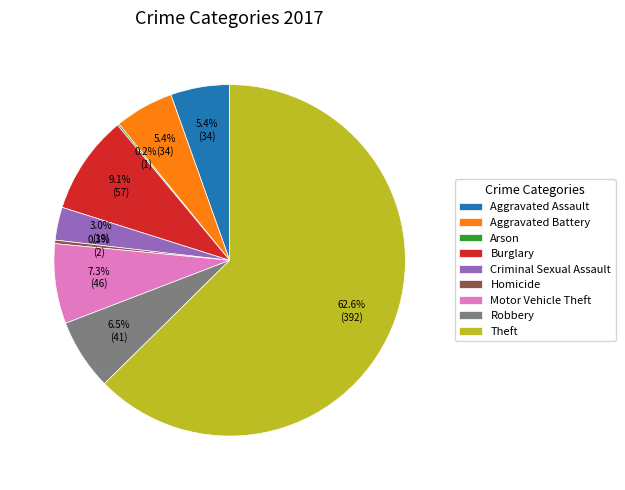

Which slice is the largest?

Theft